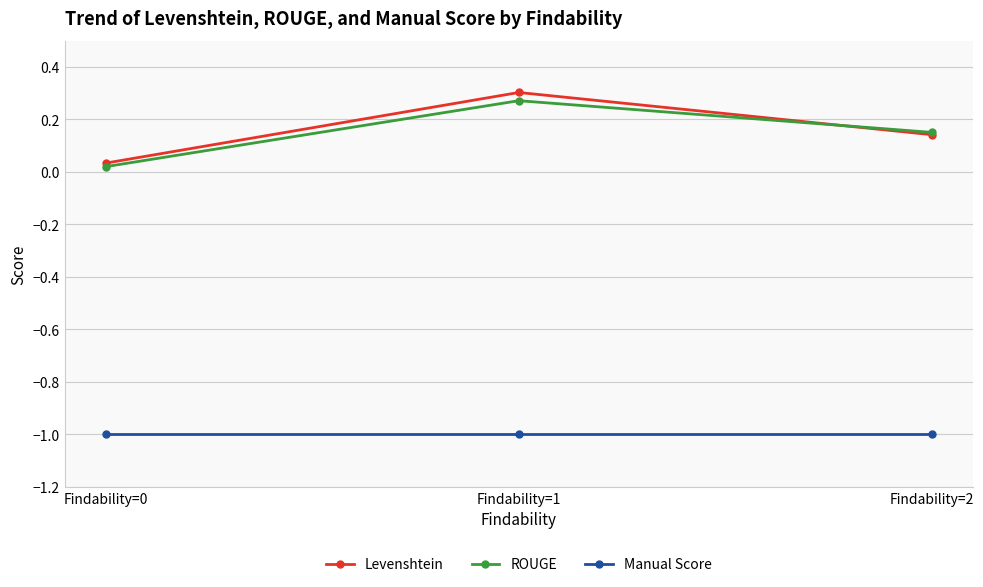

What is the sum of all Levenshtein values?

0.5